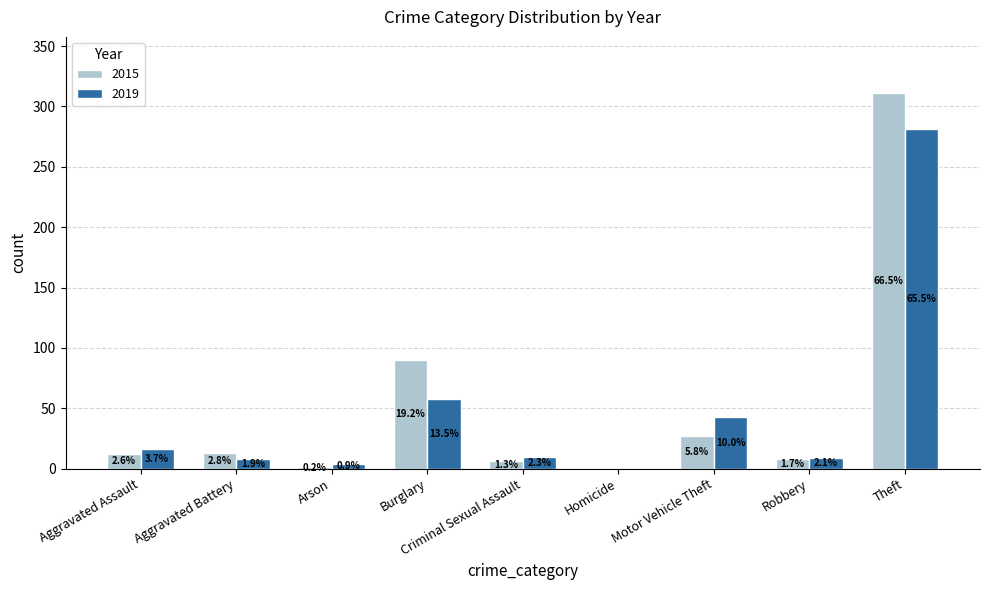

What is the greatest value displayed?

311